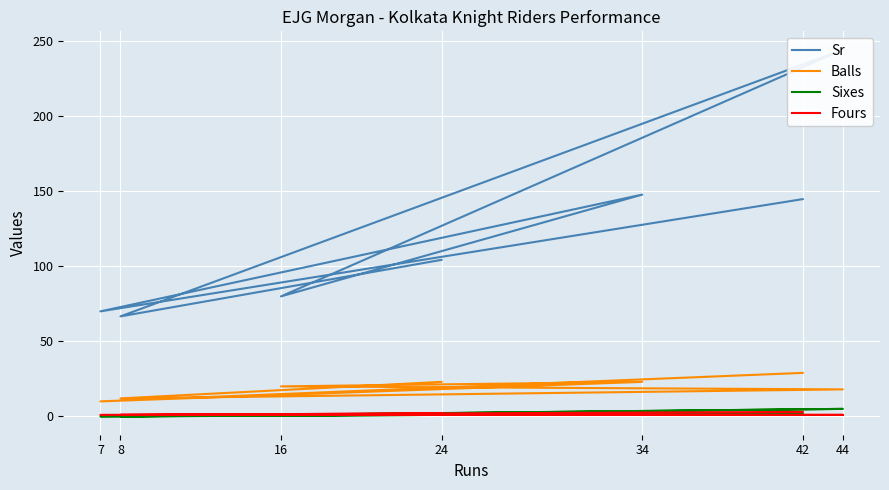

The Balls series shows 31.0 at 34. True or false?

False